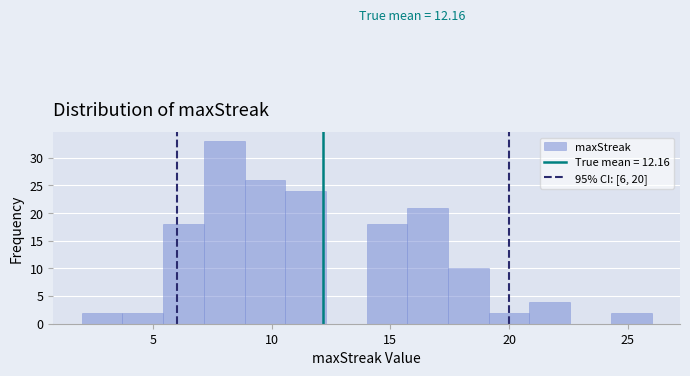

Around what value on the x-axis is the tallest bar? Give the approximate position of its centre, as read against the axis.

8.0